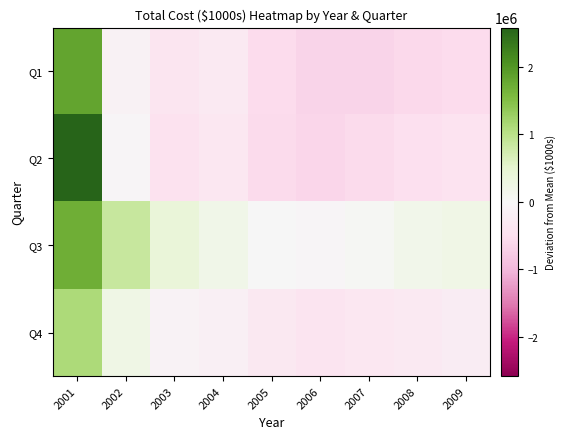

At which category does the chart reach its minimum across all series?

2006